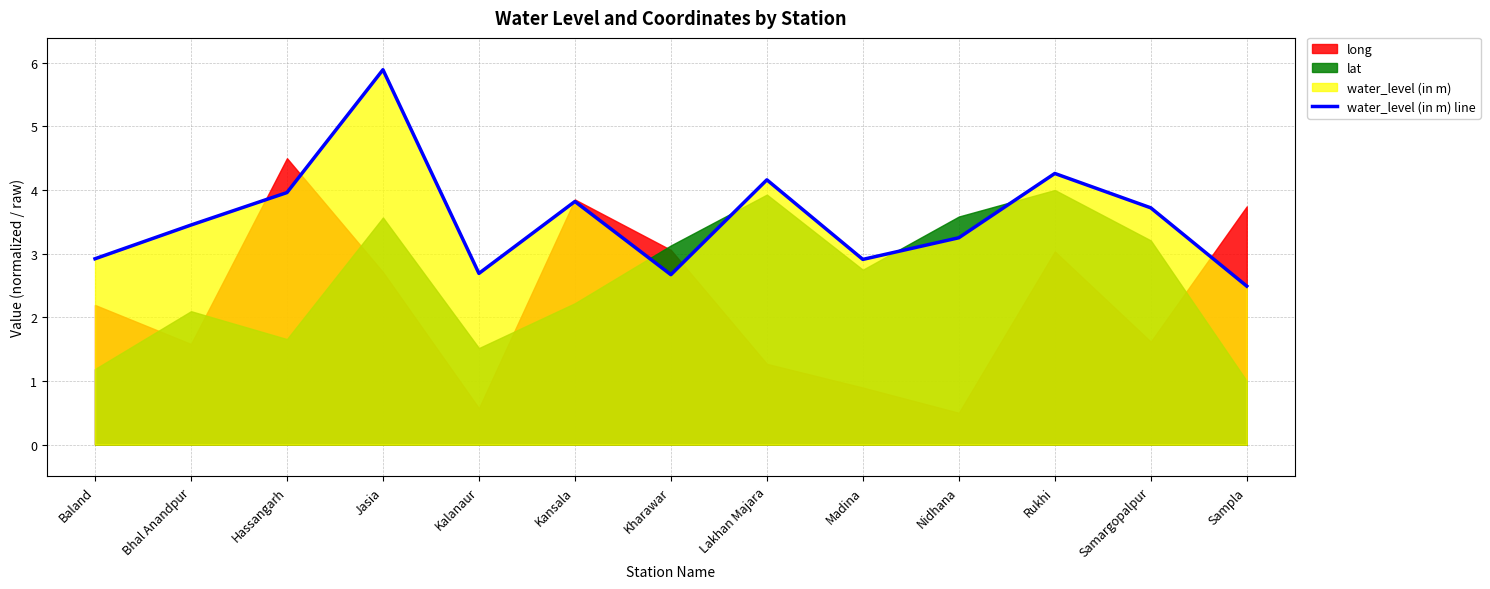

At which label is the value closest to 4?

Hassangarh